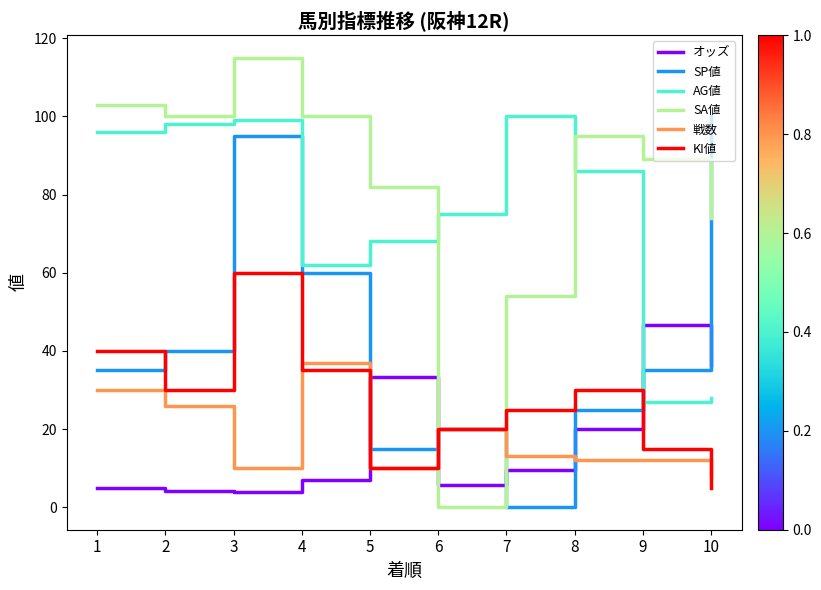

What is the difference between the maximum and minimum values in the 戦数 series?

29.0